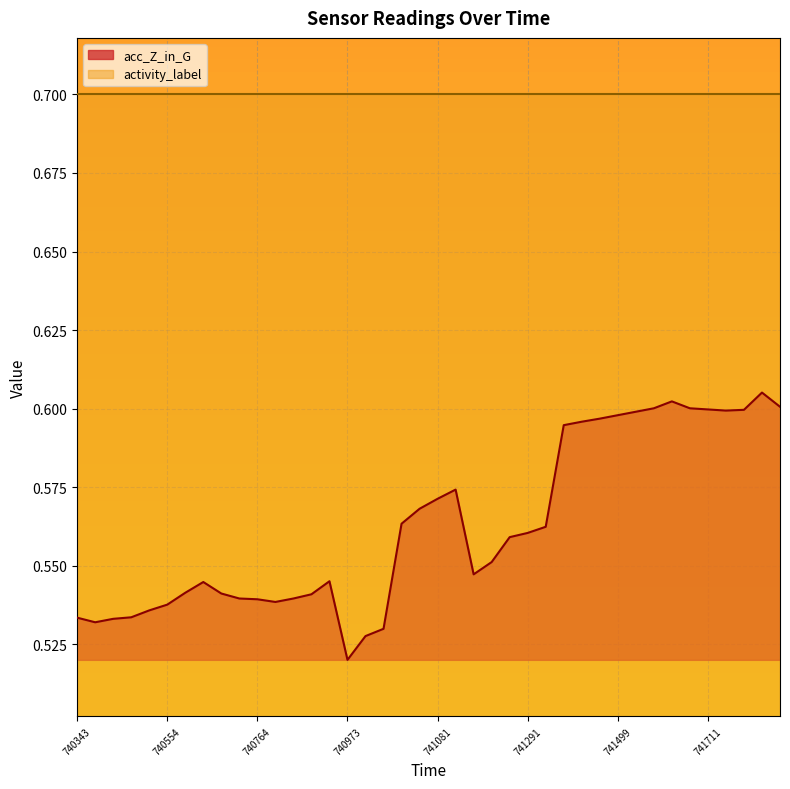

What is the average value?

0.6